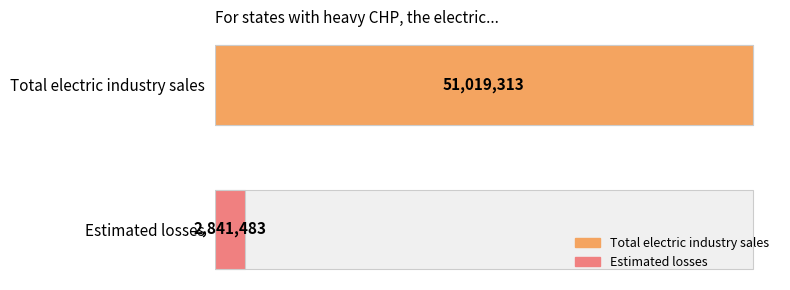

Which category has the highest value across all series?

Total electric industry sales